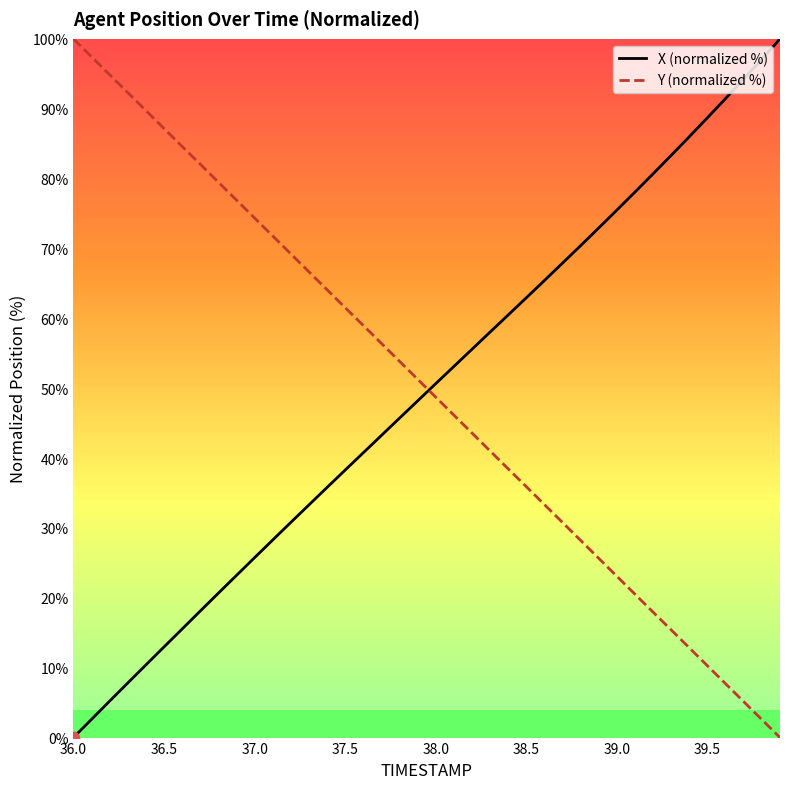

True or false: Y (normalized %) and X (normalized %) cross at least once.

True